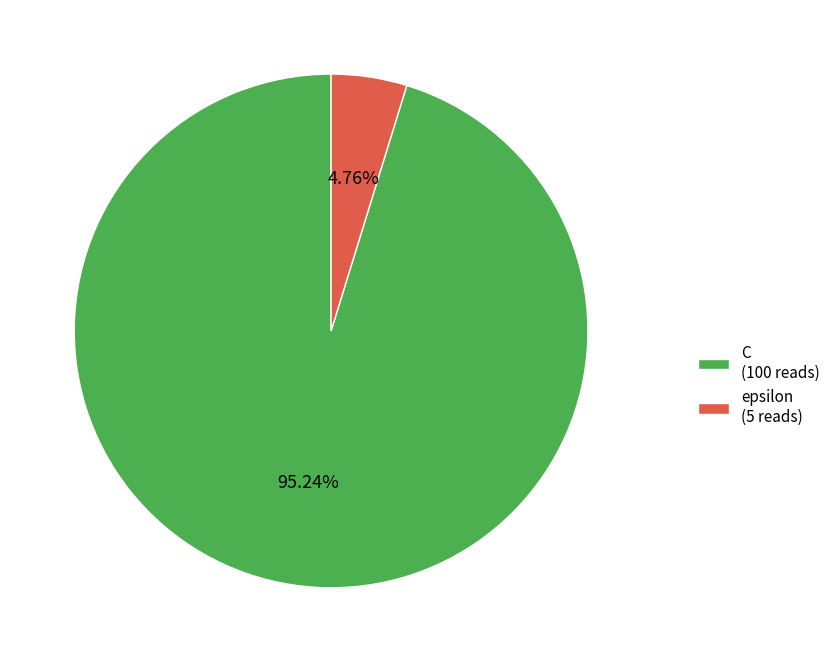

True or false: epsilon accounts for 5% of the total.

True